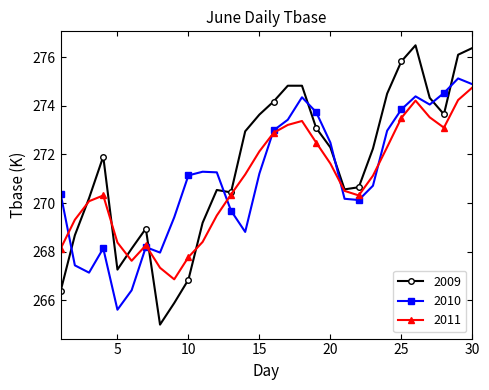

How many data points in 2010 are less than 271?

14